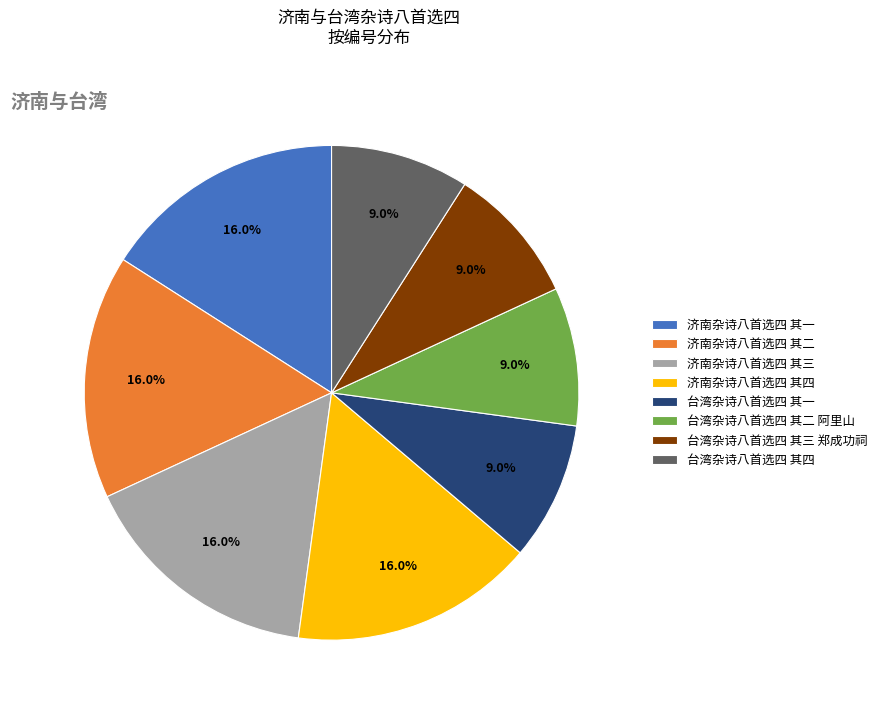

Approximately how many times larger is the value at 台湾杂诗八首选四 其四 compared to 台湾杂诗八首选四 其三 郑成功祠?

1.0